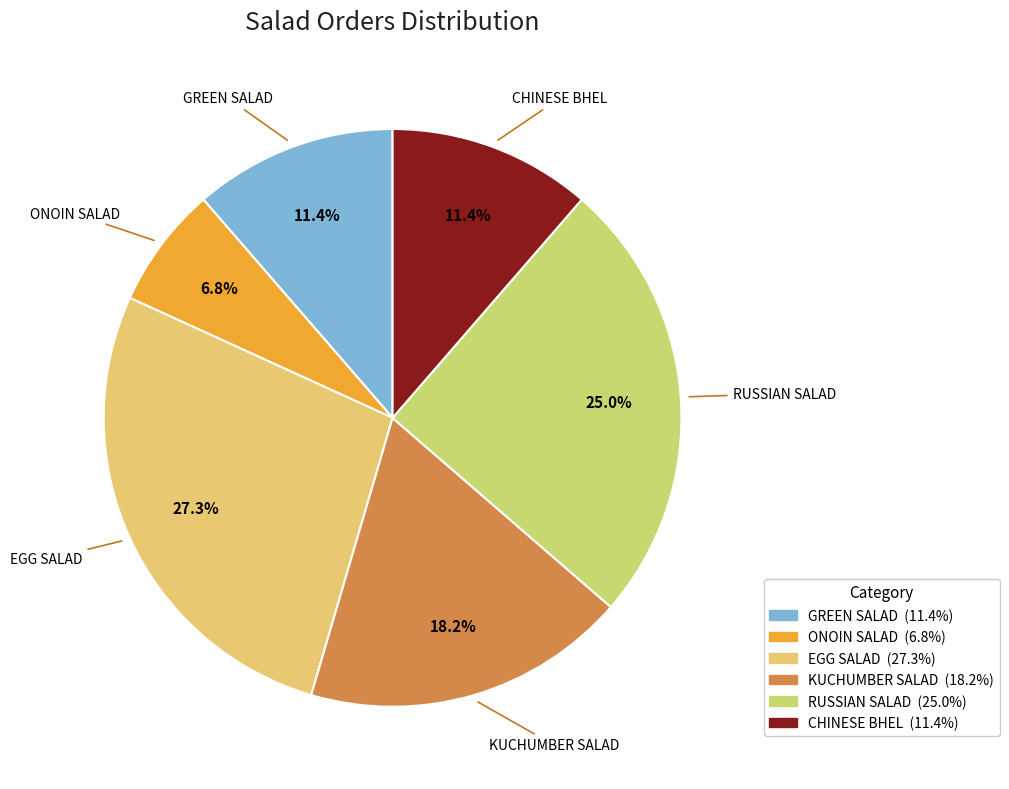

Combined, do EGG SALAD and KUCHUMBER SALAD account for over 50%?

No